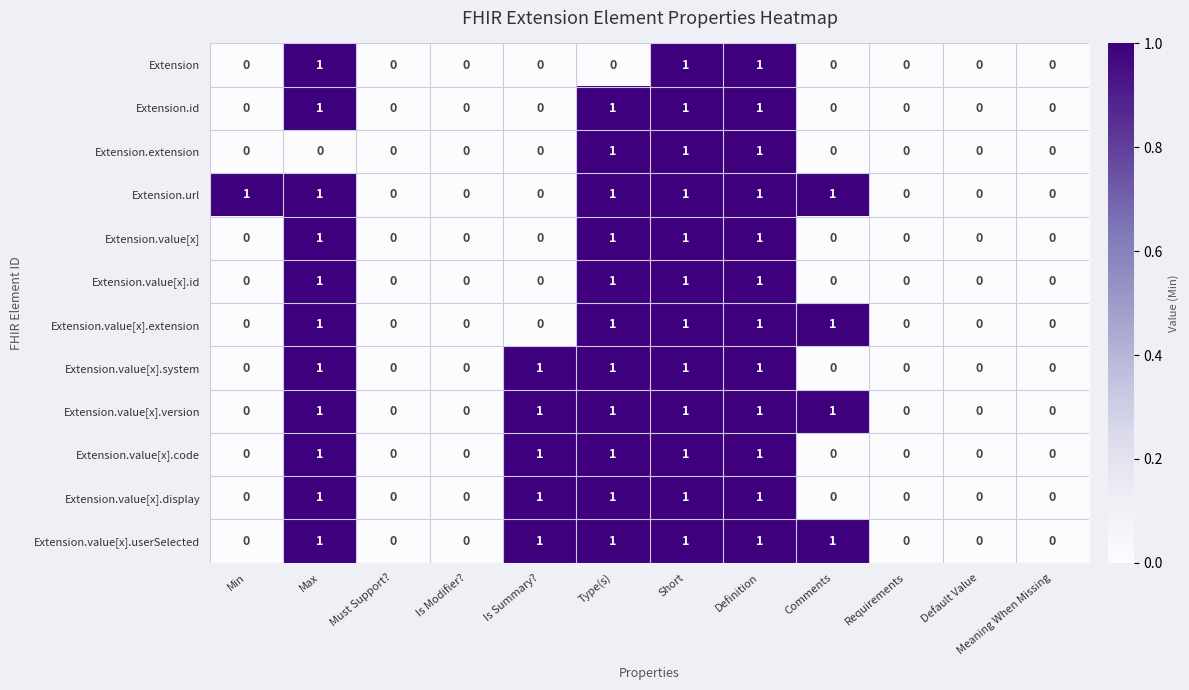

The Extension.extension series shows 0 at Requirements. True or false?

True